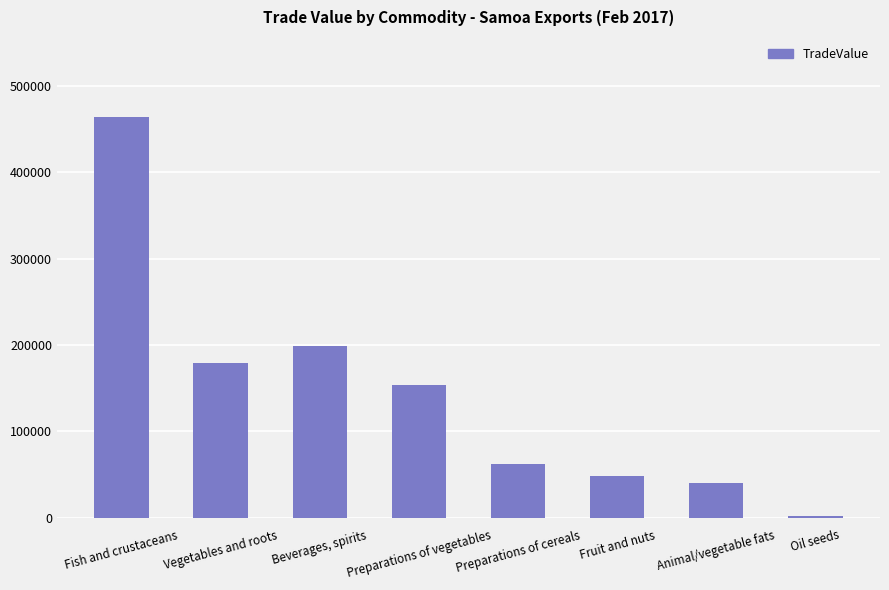

What is the minimum value shown in the chart?

2531